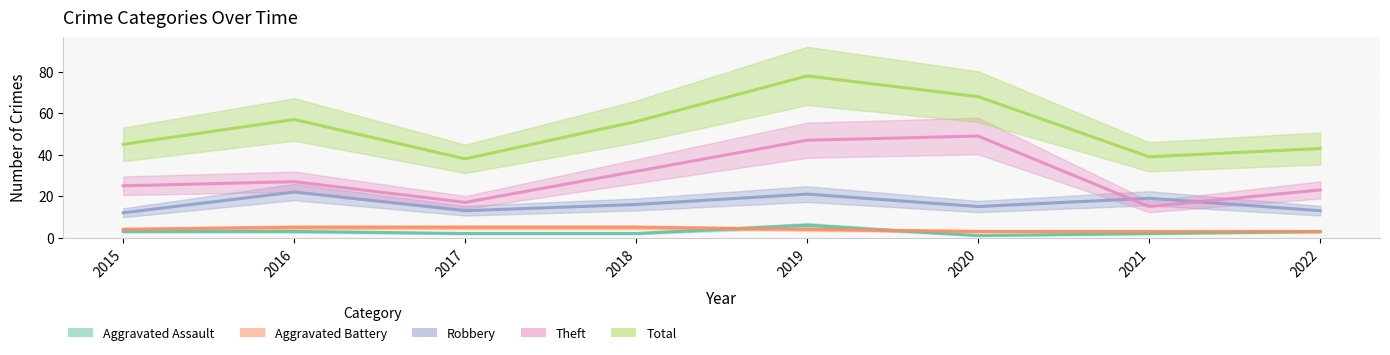

True or false: Aggravated Battery and Total cross at least once.

False